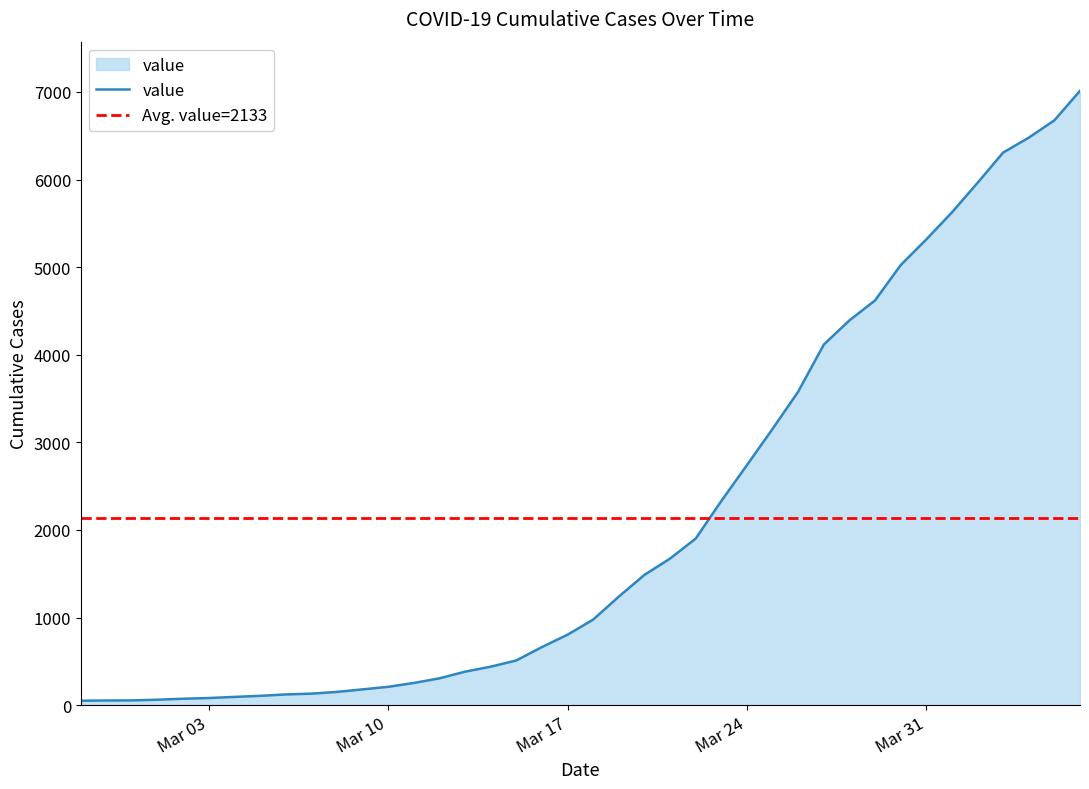

What value does the data have at 2020-03-05, to the nearest 100?

100